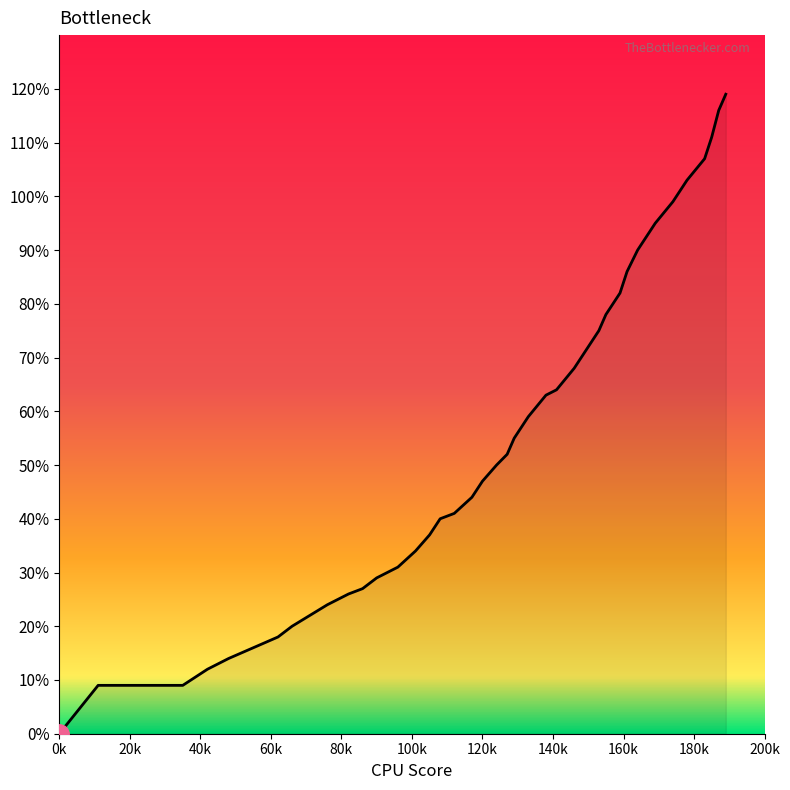

Reading left to right, extract all data points from this chart.

0.0	0.1	0.1	0.1	0.1	0.2	0.2	0.2	0.2	0.2	0.3	0.3	0.3	0.3	0.3	0.4	0.4	0.4	0.4	0.5	0.5	0.5	0.6	0.6	0.6	0.6	0.7	0.7	0.8	0.8	0.8	0.9	0.9	0.9	1.0	1.0	1.1	1.1	1.2	1.2